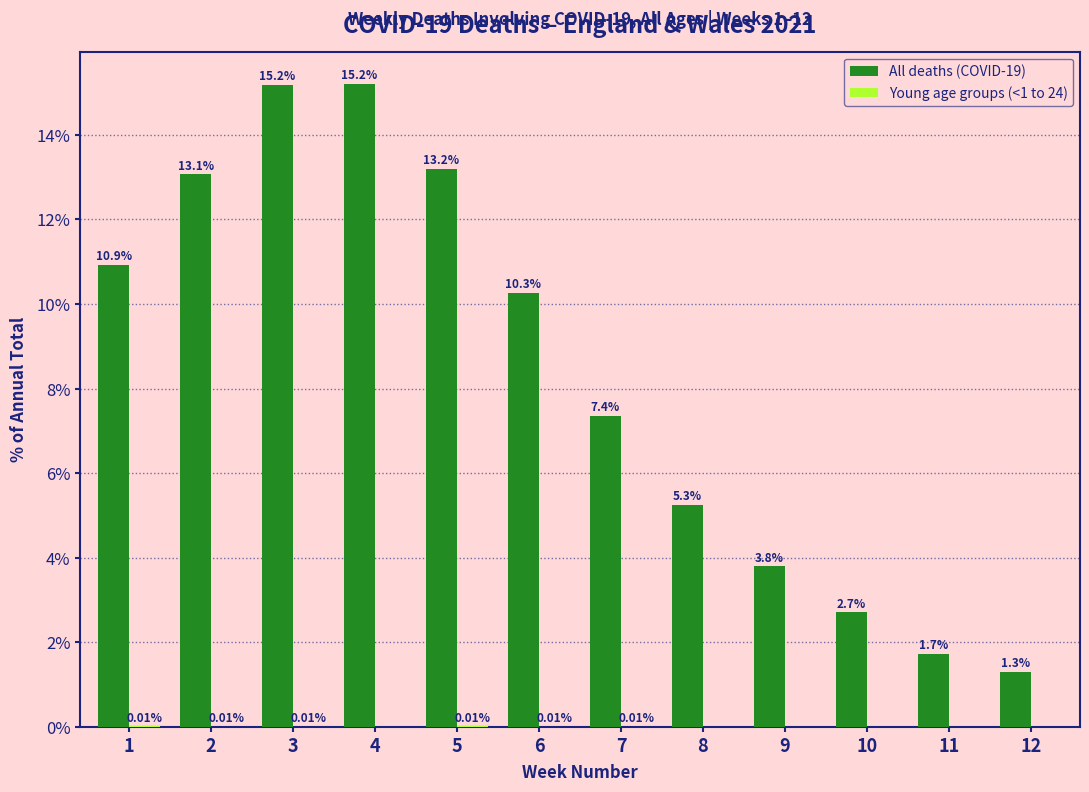

Between 3 and 9, which series saw the biggest shift?

All deaths (COVID-19)